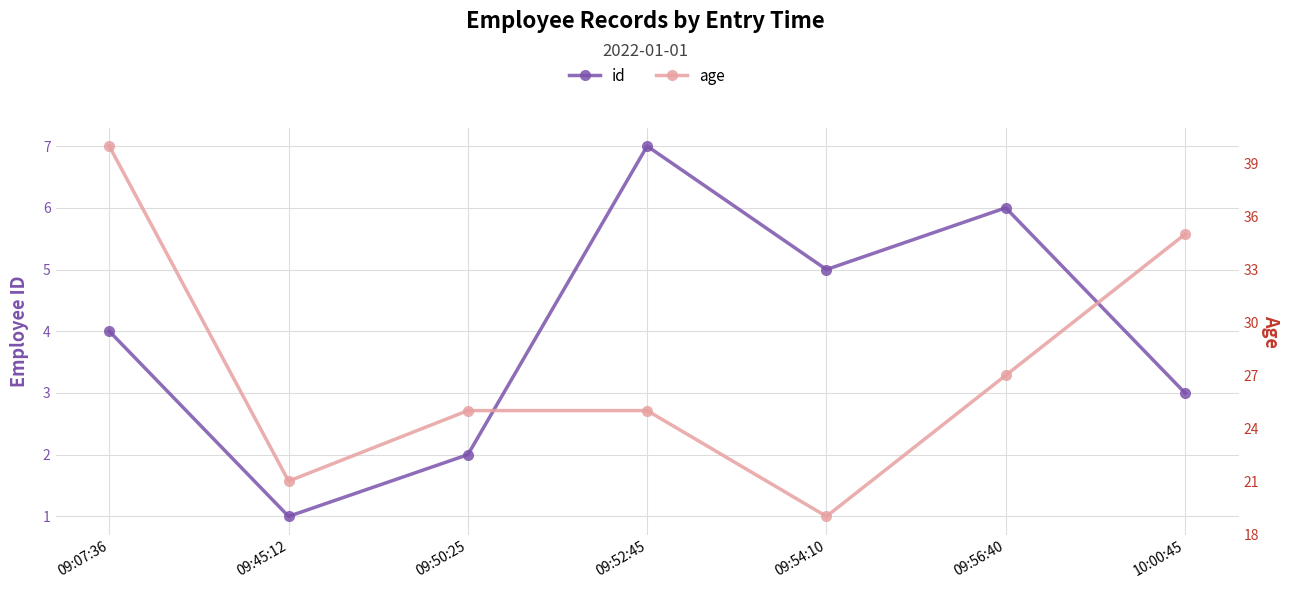

What is the label of the 6th point from the right?

09:45:12